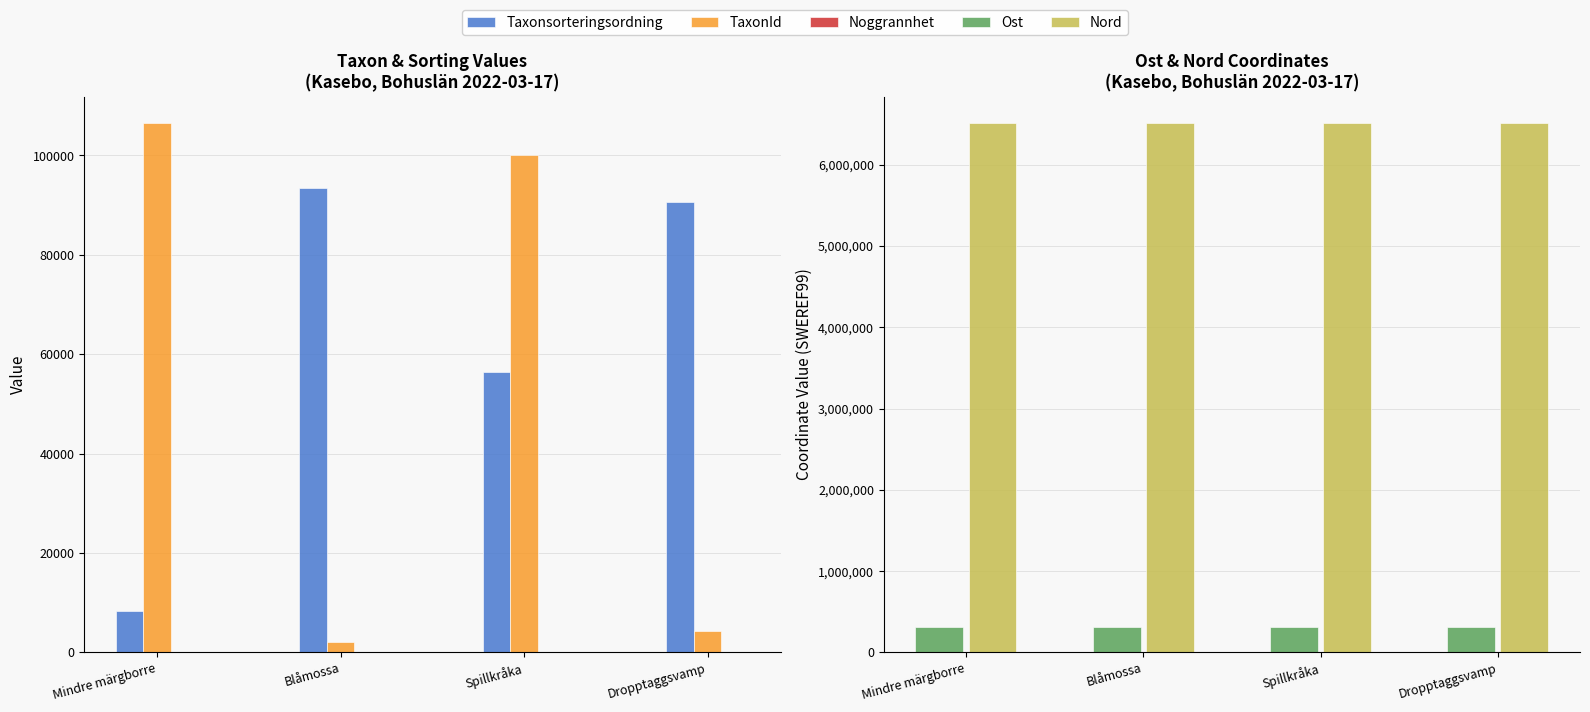

What is the average value of the Noggrannhet series?

20